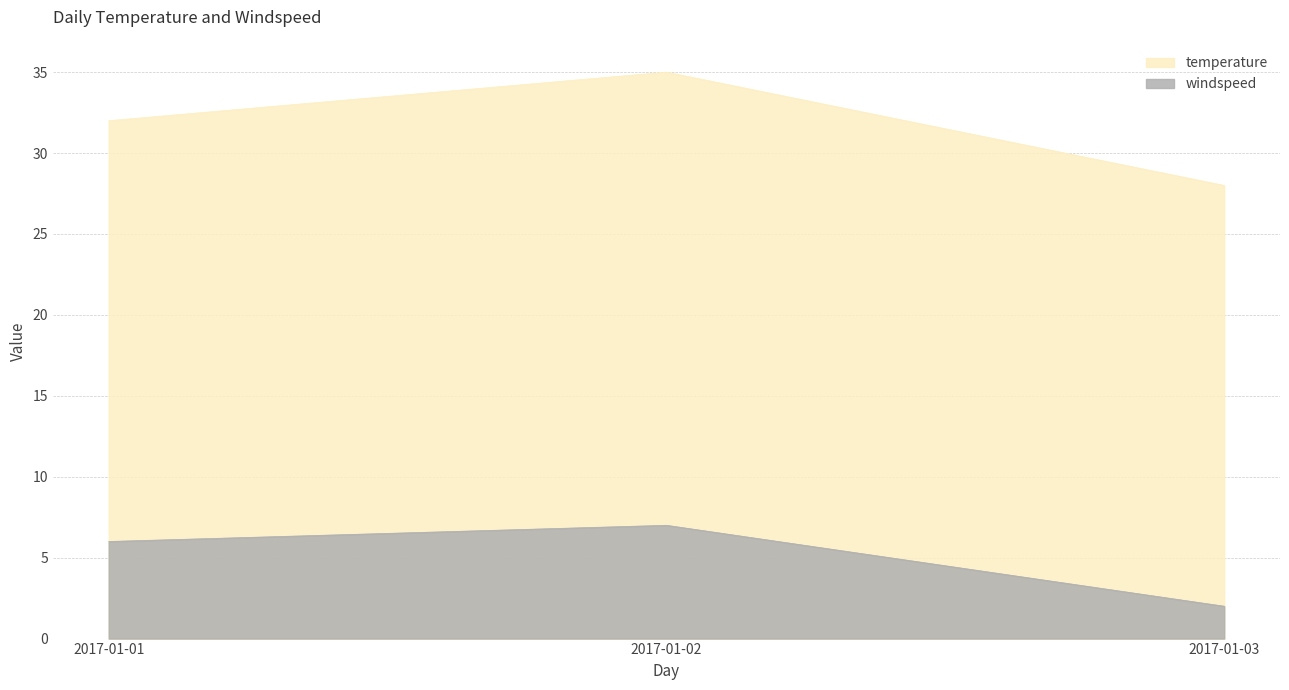

What is the approximate value of windspeed at 2017-01-01?

6